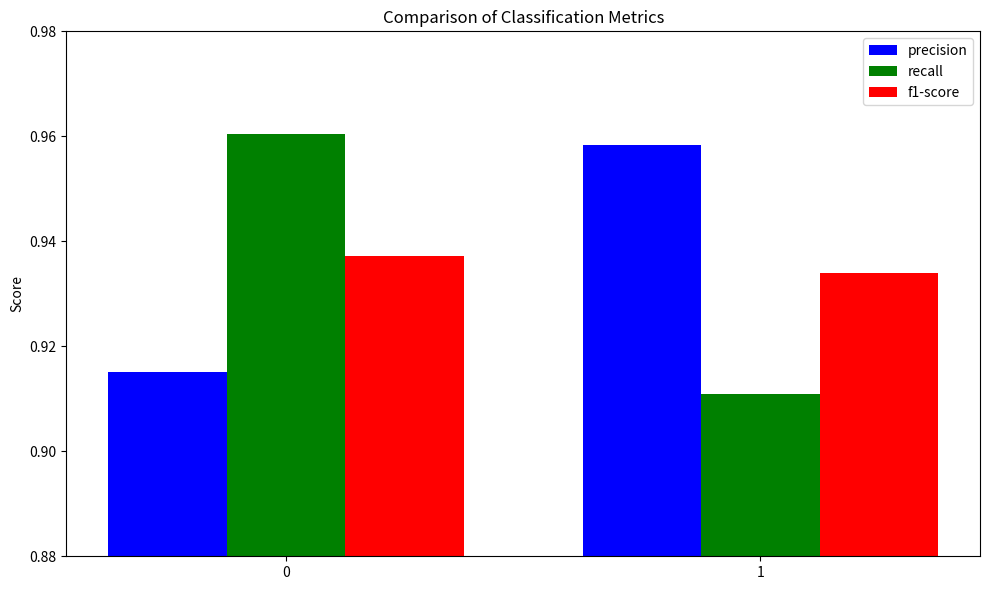

Where is recall nearest to the value 0?

1